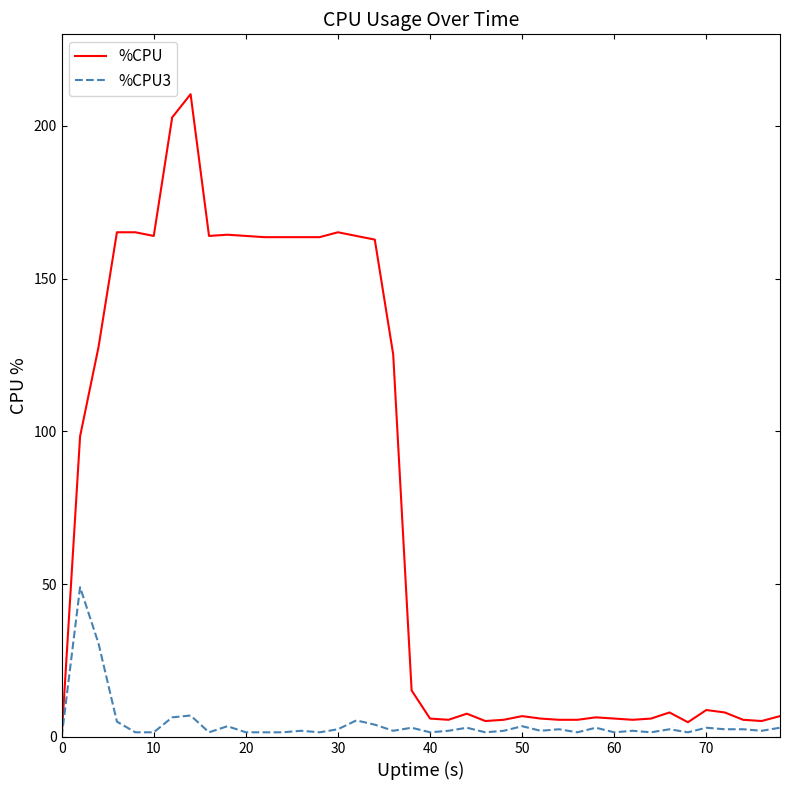

Does the chart have visible grid lines?

No